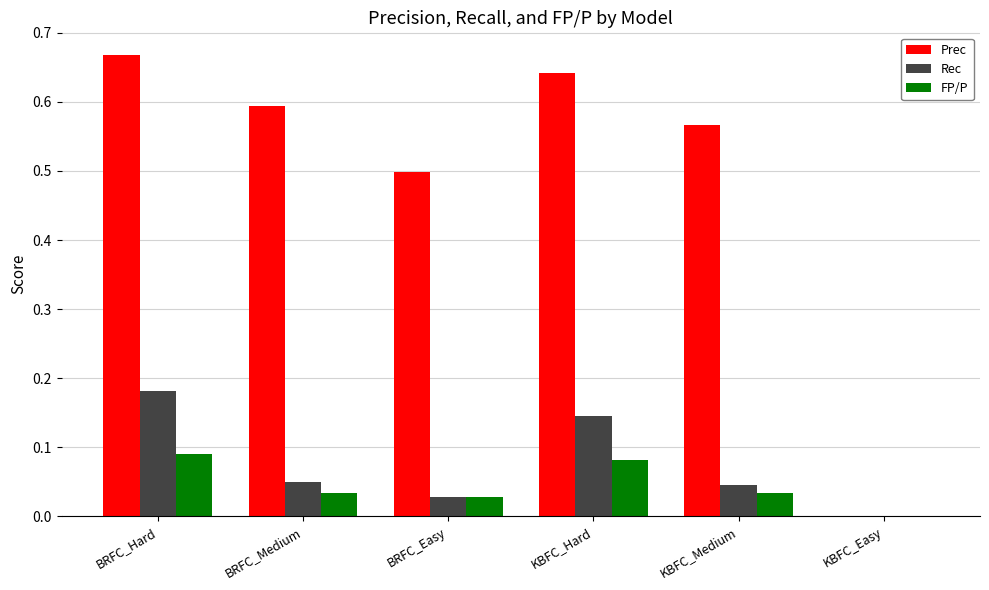

Is the value of Rec at KBFC_Medium greater than the value of Prec at BRFC_Hard?

No